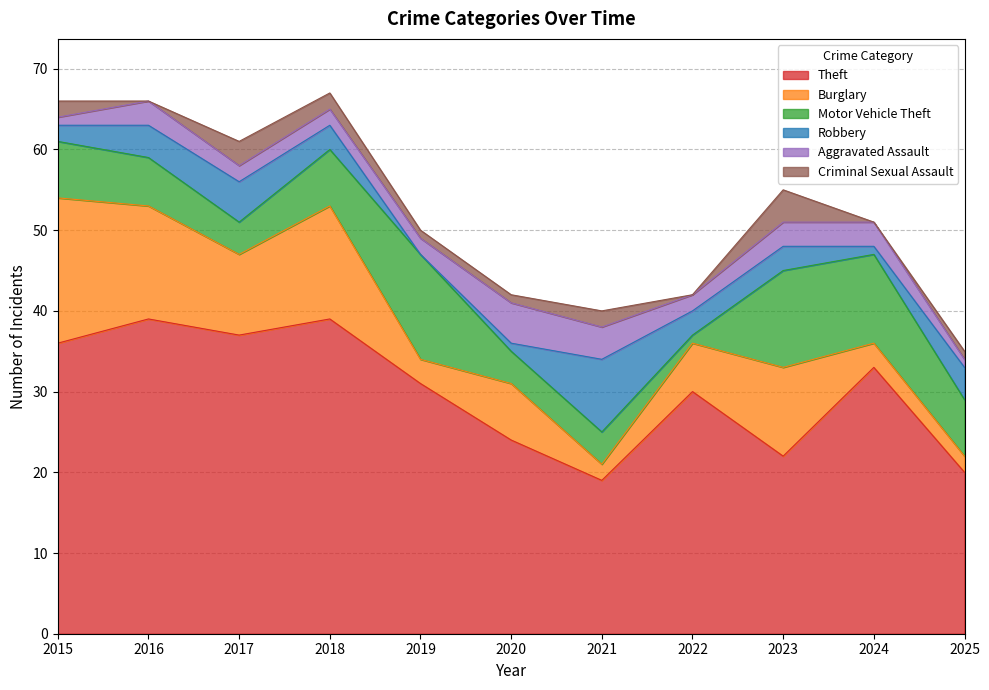

What value does the Theft series have at 2019, to the nearest 10?

30